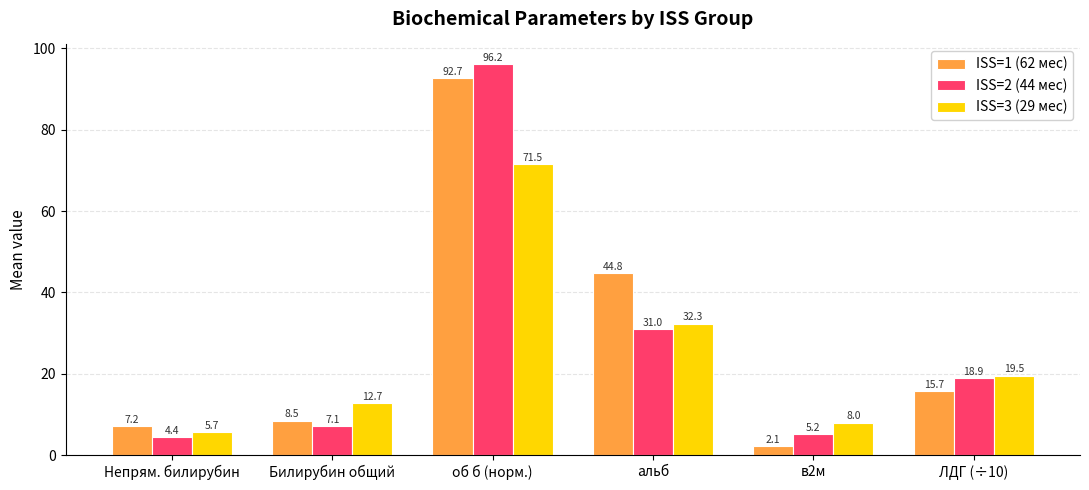

Is it true that ISS=1 (62 мес) equals 25.3 at альб?

False